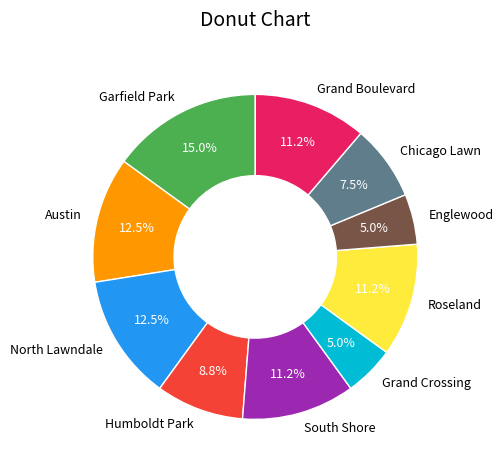

Is Grand Crossing the majority of the pie?

No